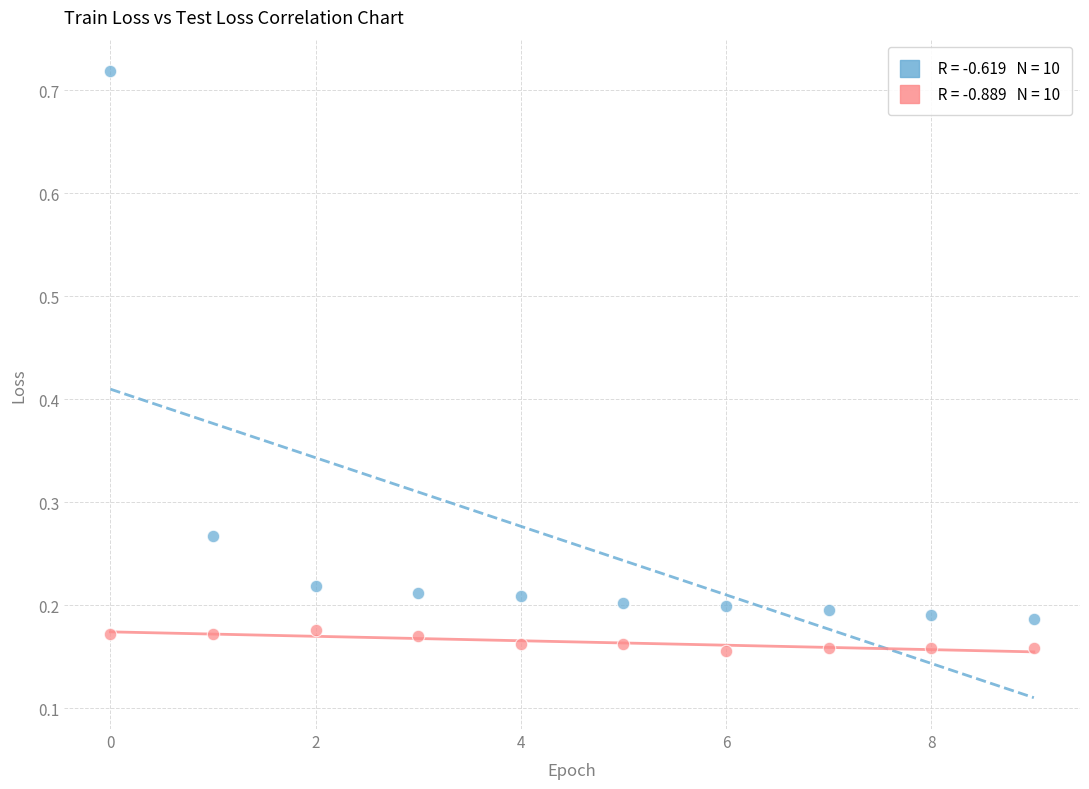

Count the number of points in this scatter plot.

20